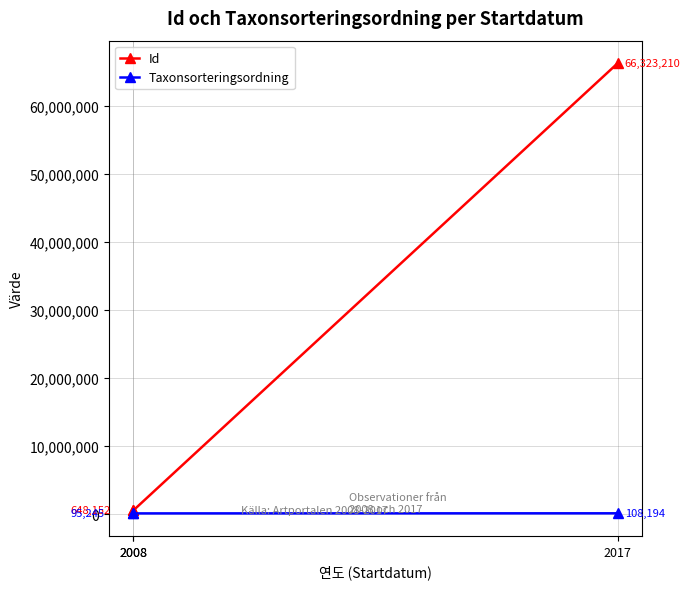

At which label does Taxonsorteringsordning first exceed 95245?

2017